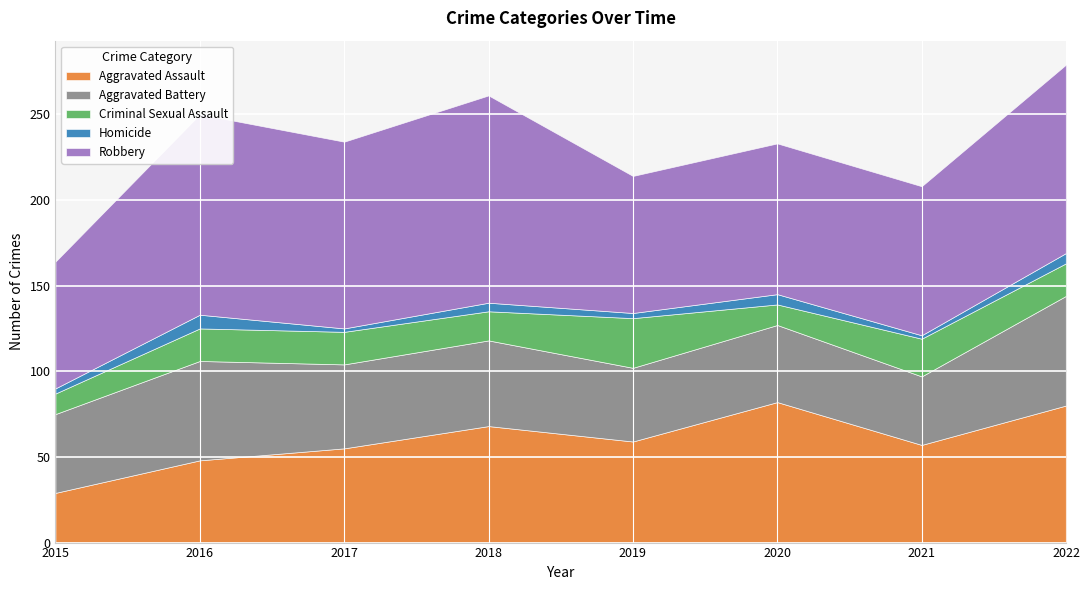

How many Homicide values are between 3 and 6?

5